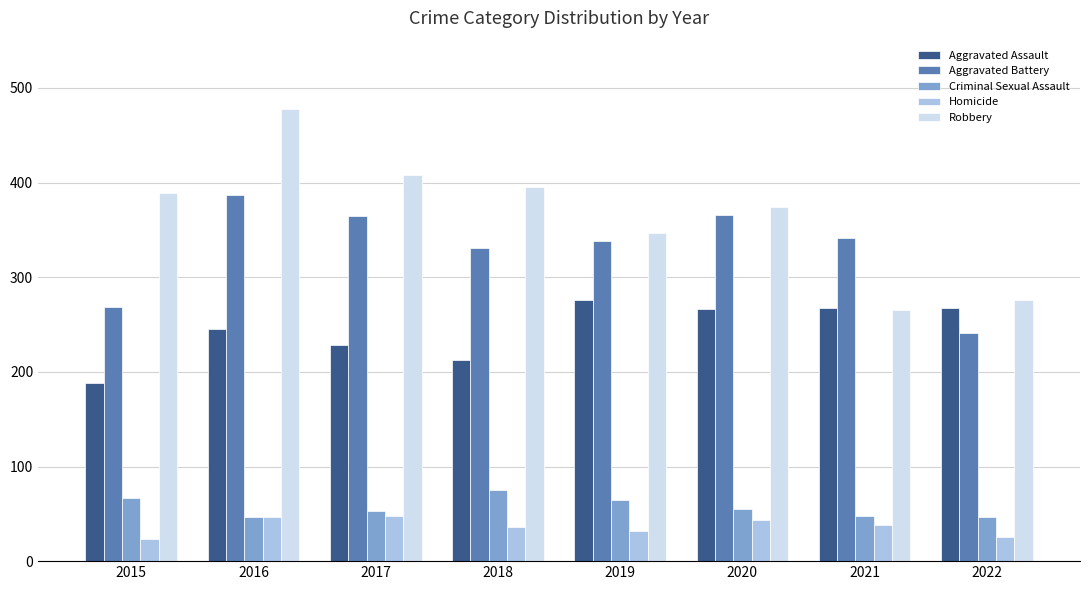

The Aggravated Battery series shows 102 at 2022. True or false?

False